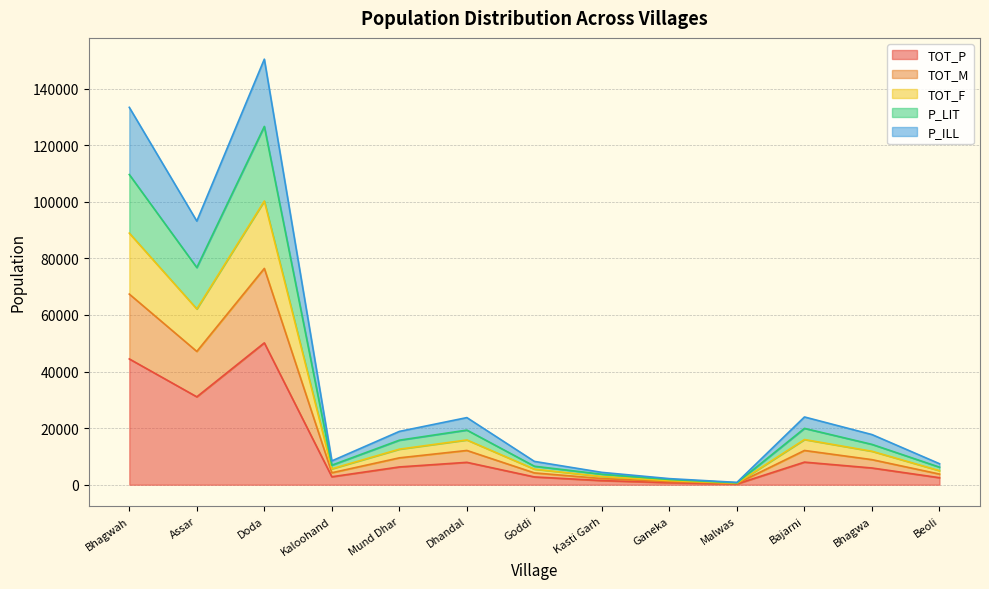

Reading right to left, extract all data points from this chart.

TOT_P: 2472	5907	7981	272	716	1452	2746	7906	6279	2806	50136	31059	44459
TOT_M: 6196	14248	19910	674	1844	3690	6525	19301	15731	6900	126638	76753	109625
TOT_F: 4944	11814	15962	544	1432	2904	5492	15812	12558	5612	100272	62118	88918
P_LIT: 3757	8857	12100	416	1099	2175	4172	12103	9493	4223	76445	47107	67374
P_ILL: 7416	17721	23943	816	2148	4356	8238	23718	18837	8418	150408	93177	133377